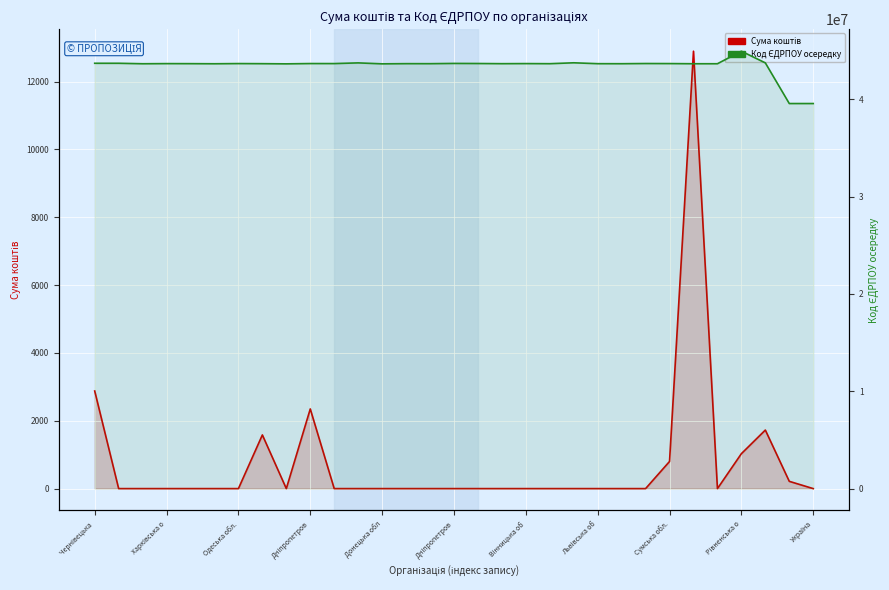

The Код ЄДРПОУ осередку series shows 17000634.9 at 23. True or false?

False